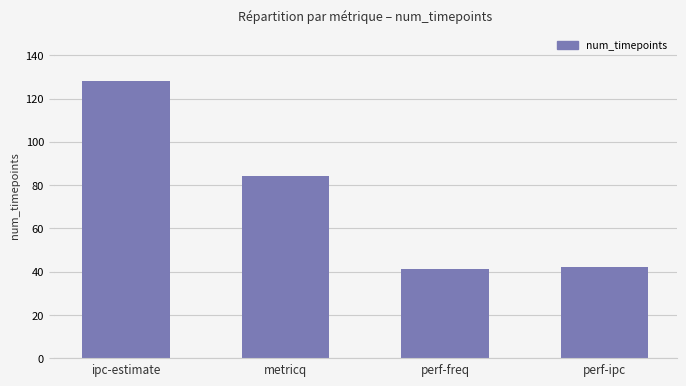

True or false: the data shows 20 at perf-ipc.

False